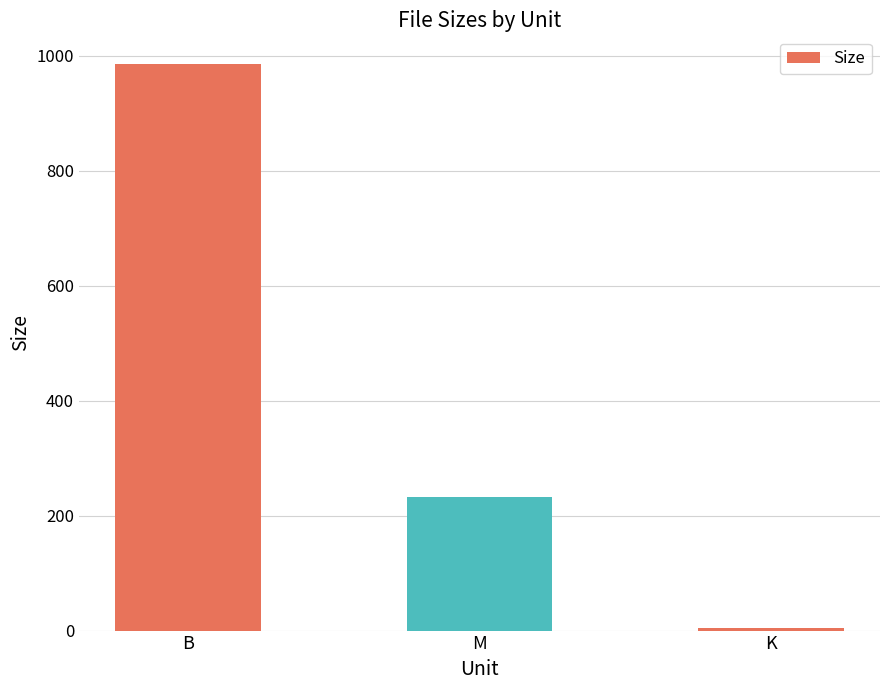

At which label is the value closest to 494?

M